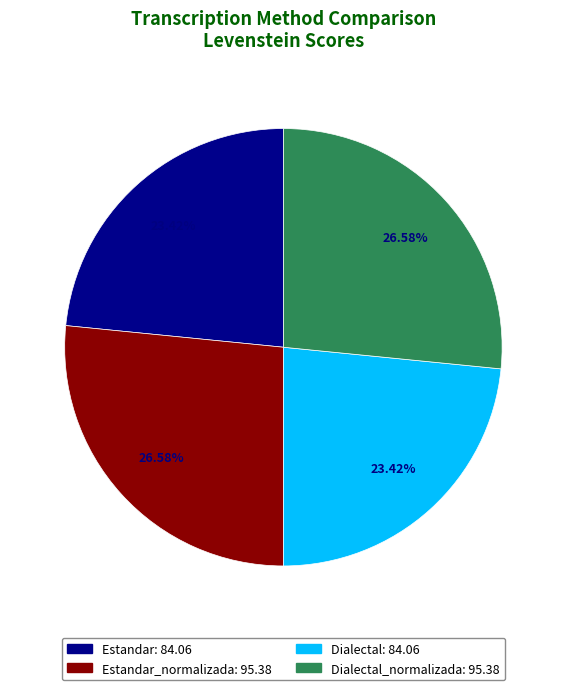

Does any single category account for the majority?

No